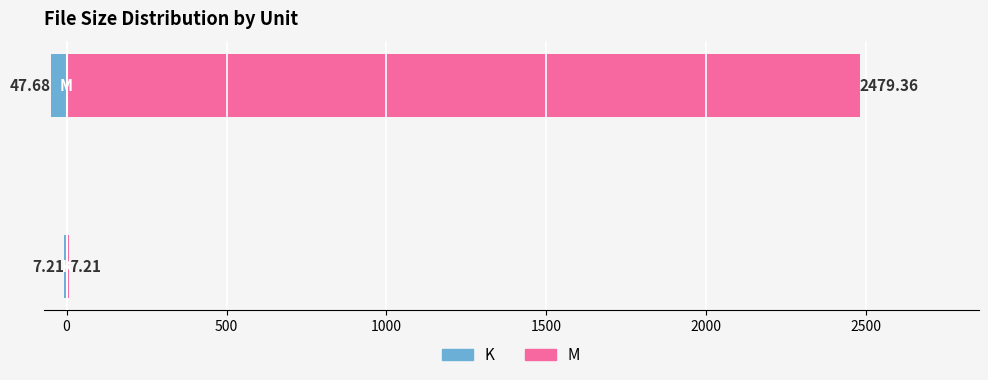

The value of K unit sizes at 0 is -47.7. True or false?

True